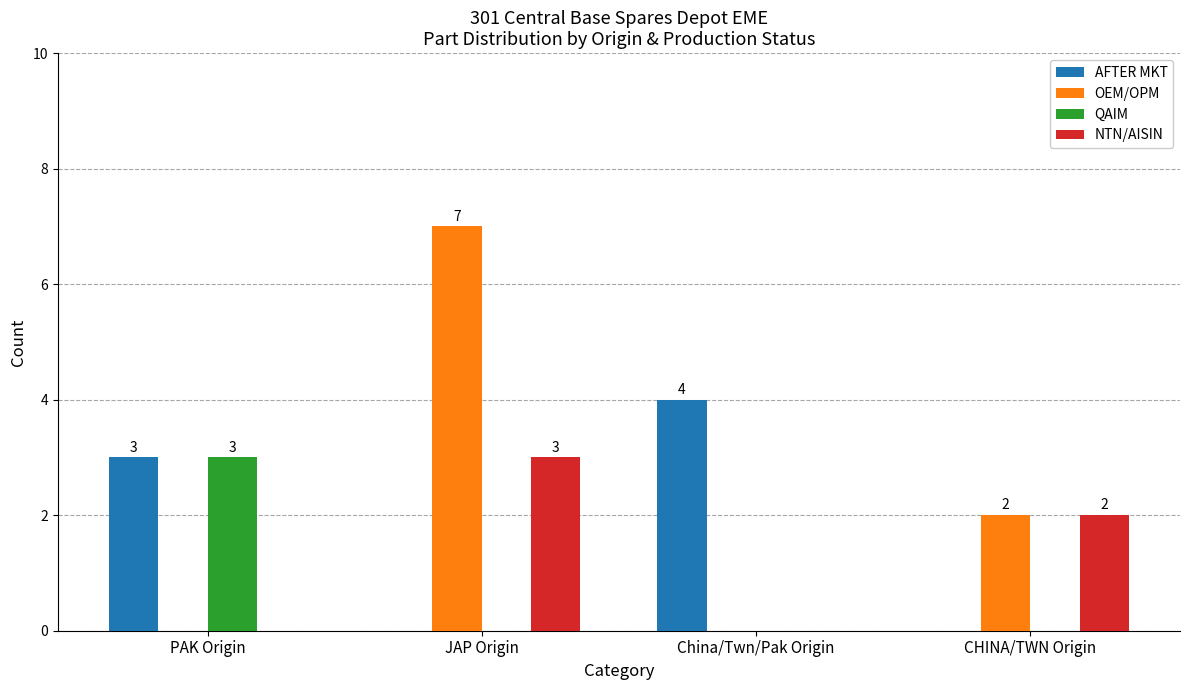

At which category is the sum across all series the highest?

JAP Origin